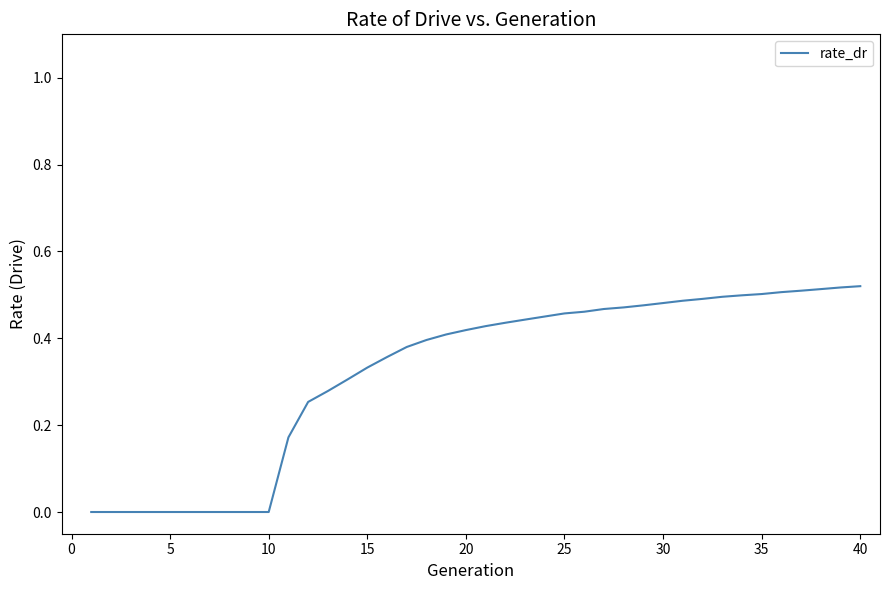

The value at 5 is 0.0. True or false?

True